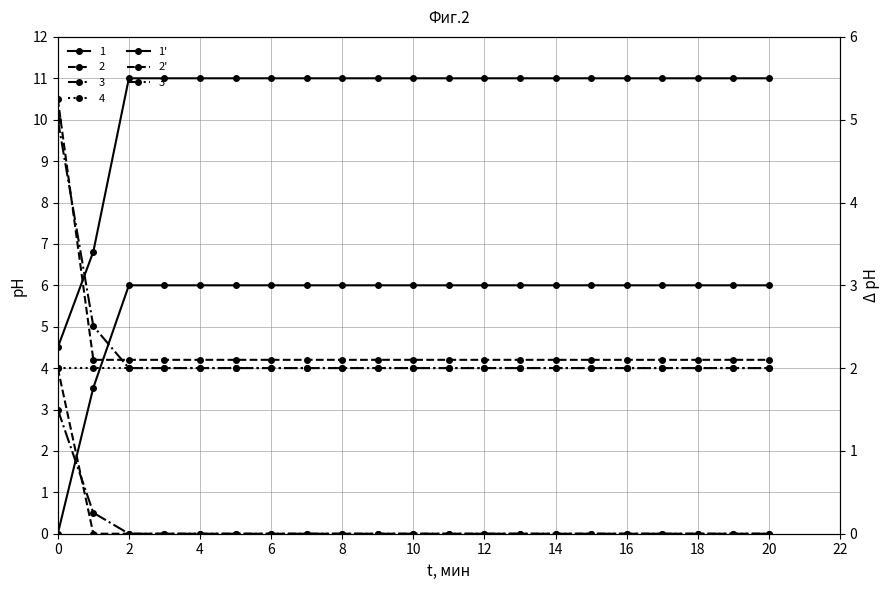

What is the label of the 17th point from the left?

16